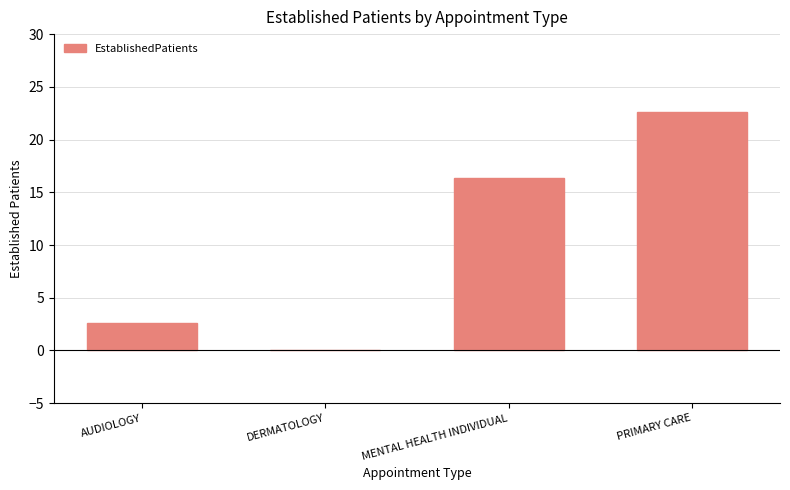

At which category does the chart reach its peak across all series?

PRIMARY CARE